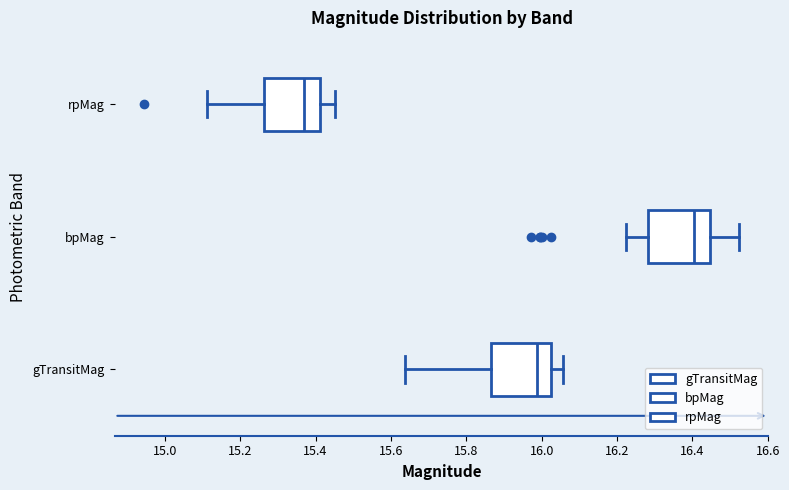

Which box's median line is the furthest to the left?

rpMag